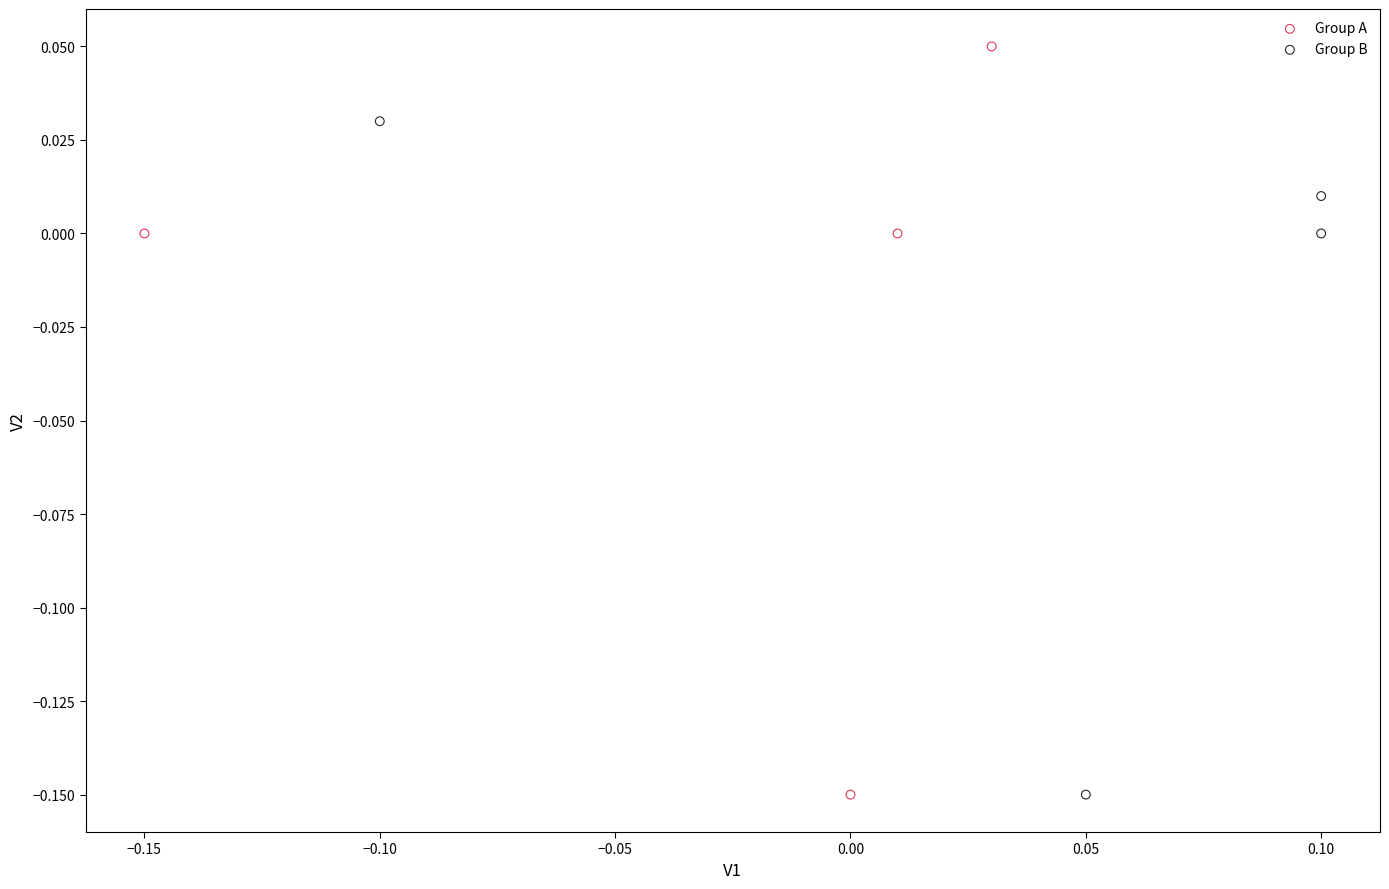

Which series has the widest spread of Y values?

Group A